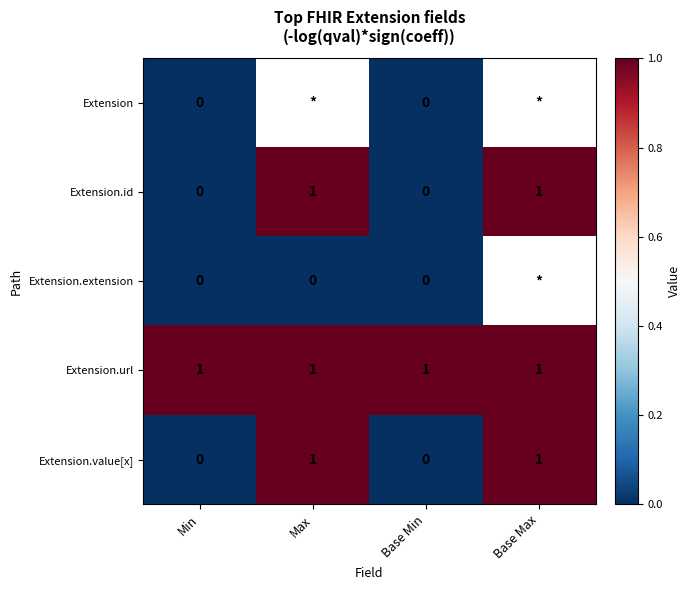

How many Extension.value[x] values are between 0 and 1?

4